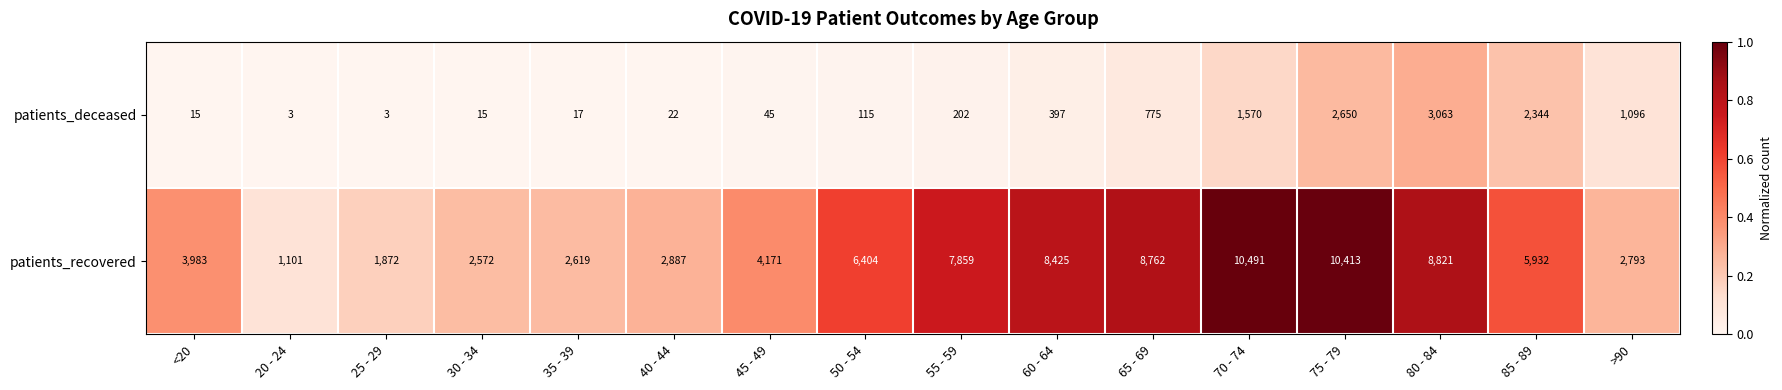

What is the total value across all series at 80 - 84?

11884